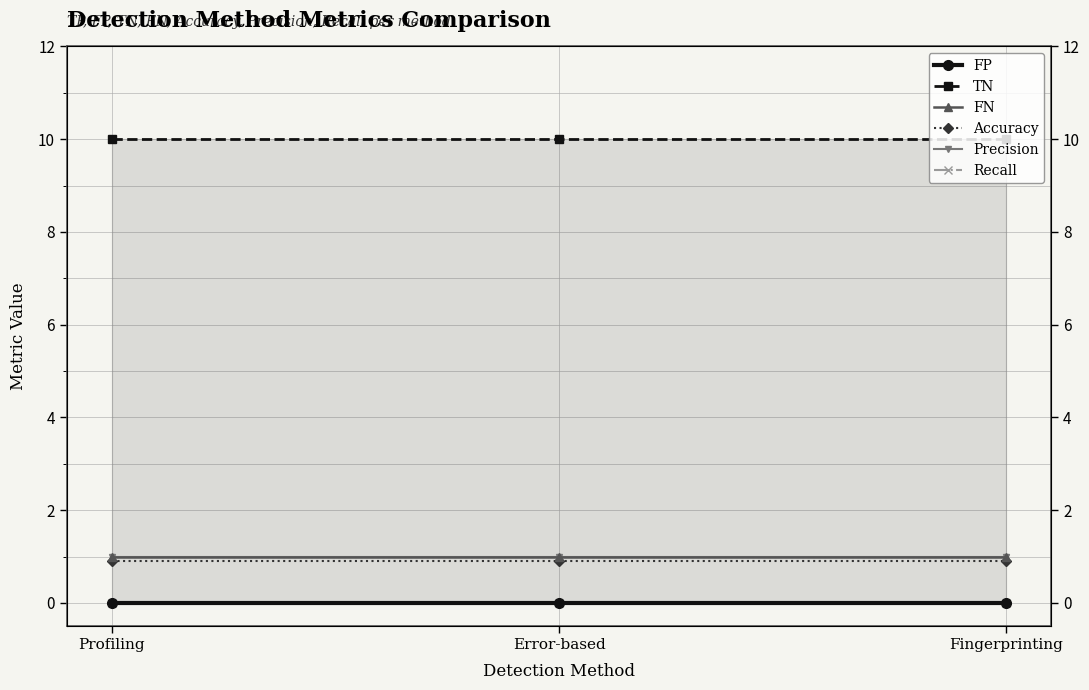

How many categories are shown in the chart?

3